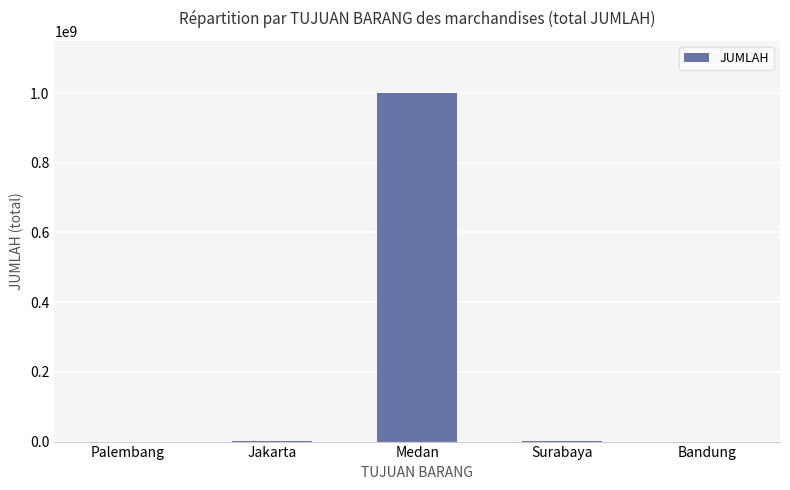

What is the maximum value shown in the chart?

1000015461.3